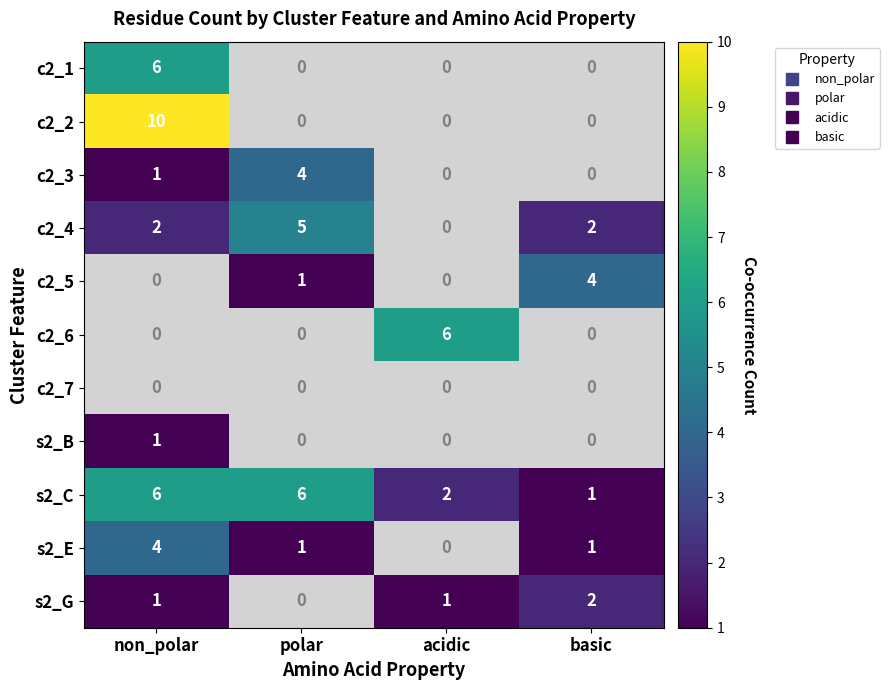

At how many categories does at least one series exceed 5?

3